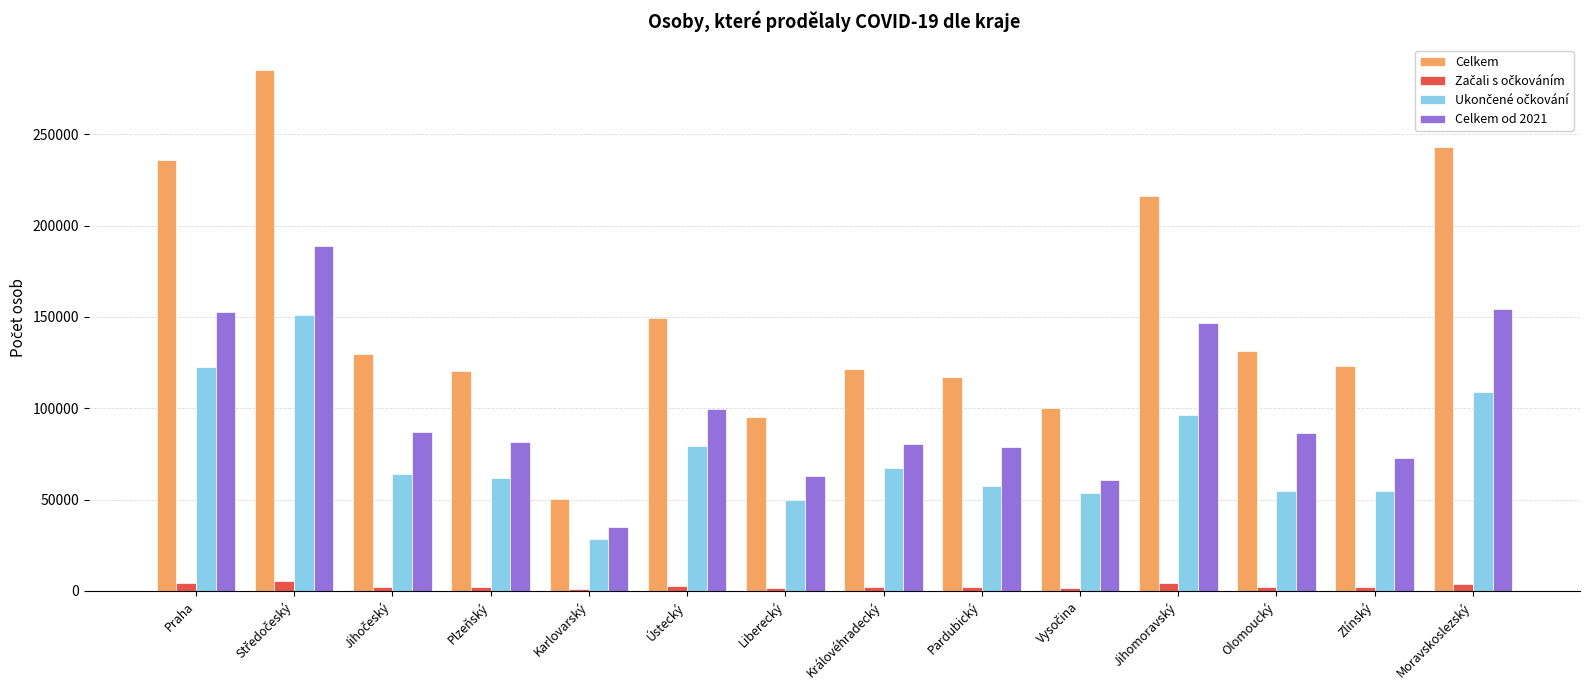

Where is Celkem nearest to the value 167612?

Ústecký